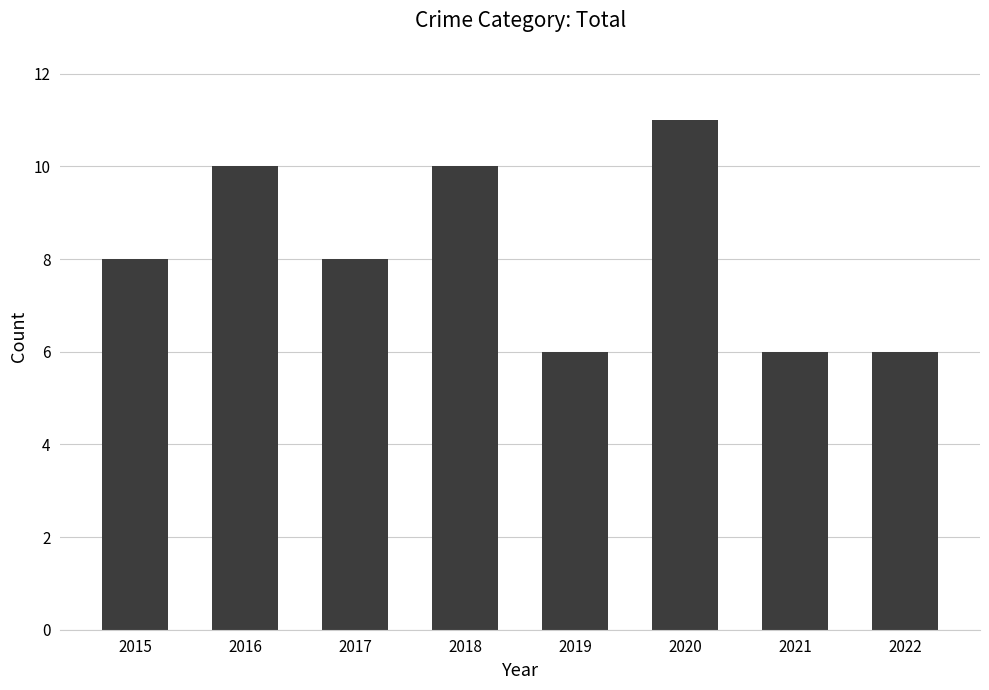

What is the minimum value shown in the chart?

6